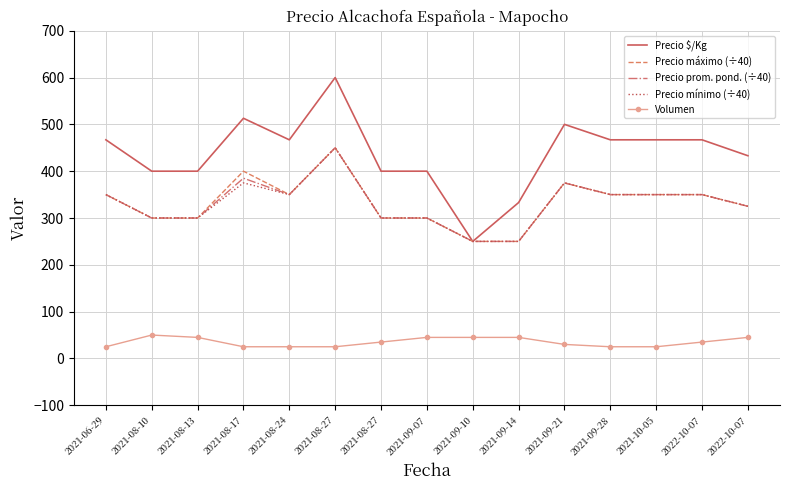

What is the average value of the Volumen series?

35